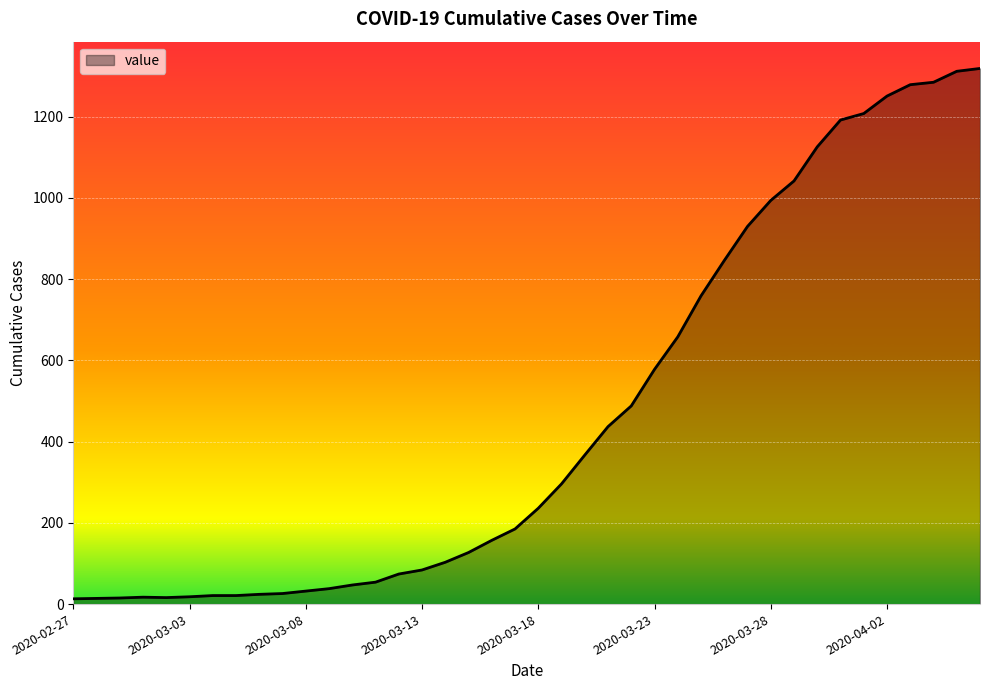

What is the difference between the maximum and minimum values?

1306